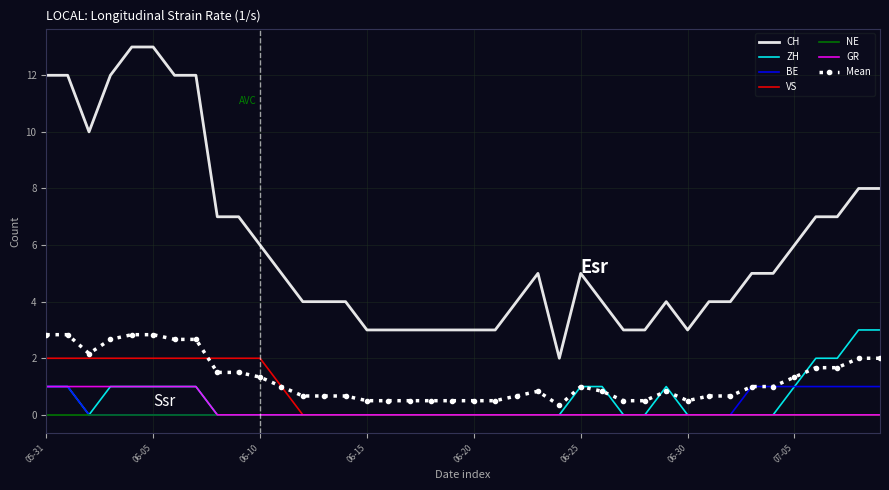

Which series has the widest spread of values?

CH